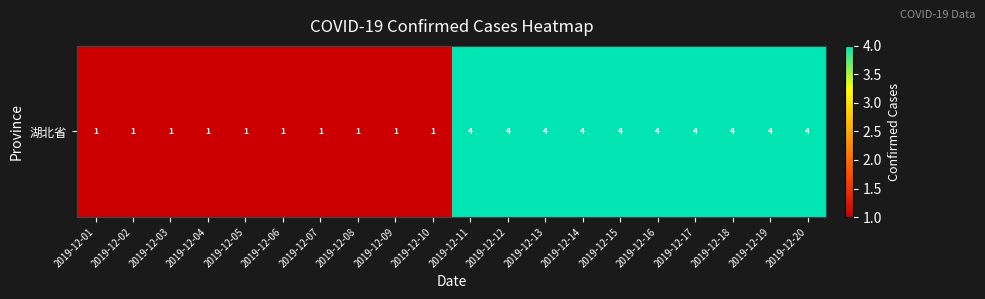

Reading left to right, what are all the values shown in this chart?

2019-12-01=1	2019-12-02=1	2019-12-03=1	2019-12-04=1	2019-12-05=1	2019-12-06=1	2019-12-07=1	2019-12-08=1	2019-12-09=1	2019-12-10=1	2019-12-11=4	2019-12-12=4	2019-12-13=4	2019-12-14=4	2019-12-15=4	2019-12-16=4	2019-12-17=4	2019-12-18=4	2019-12-19=4	2019-12-20=4